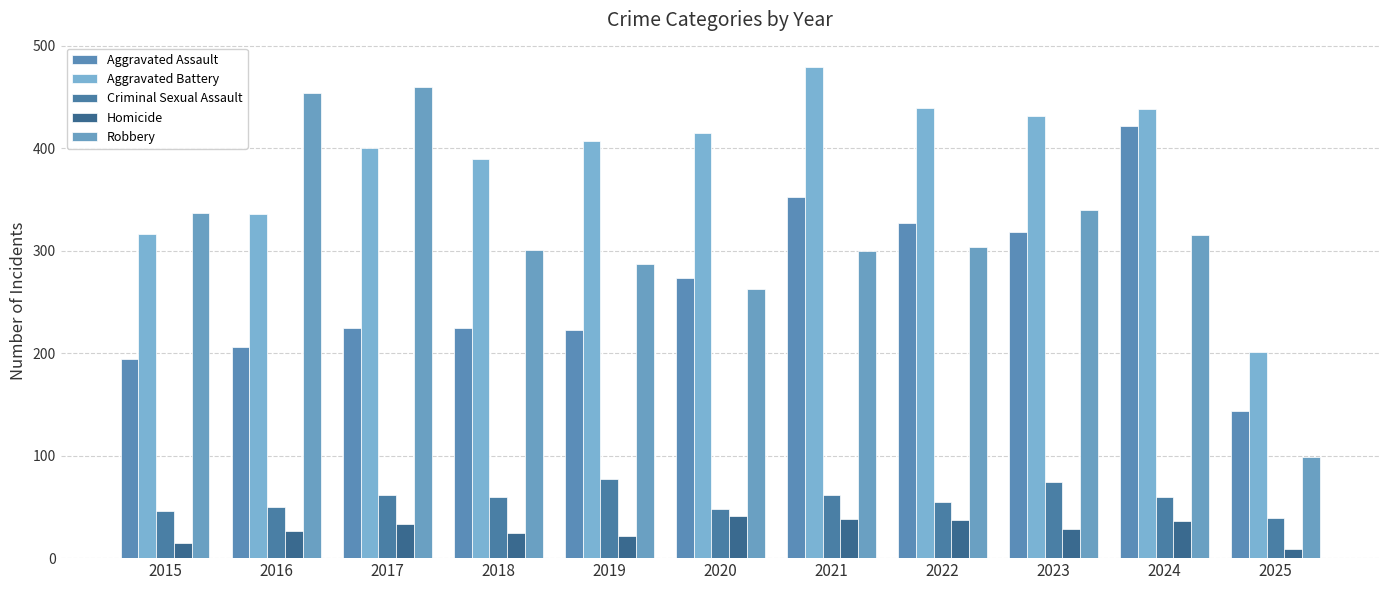

Where does the Homicide series first go above 28?

2017